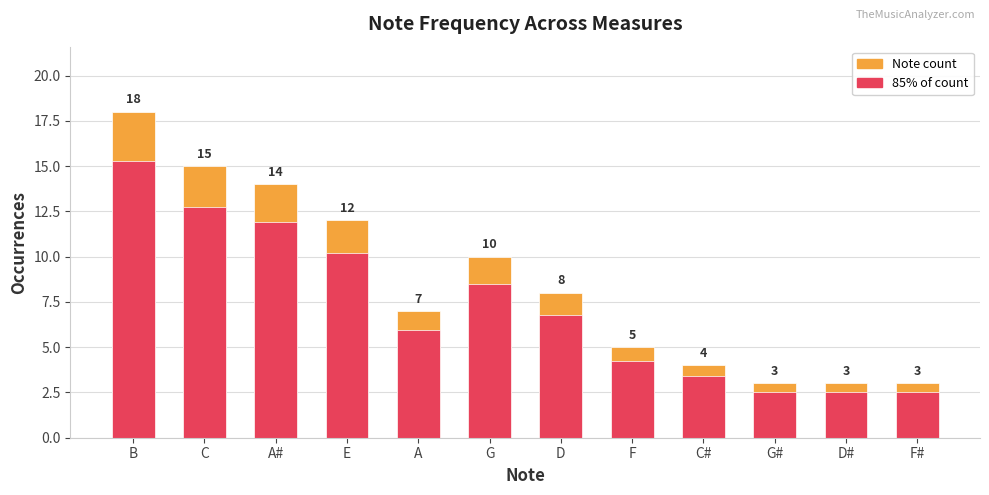

What is the sum of all 85% threshold values?

86.7